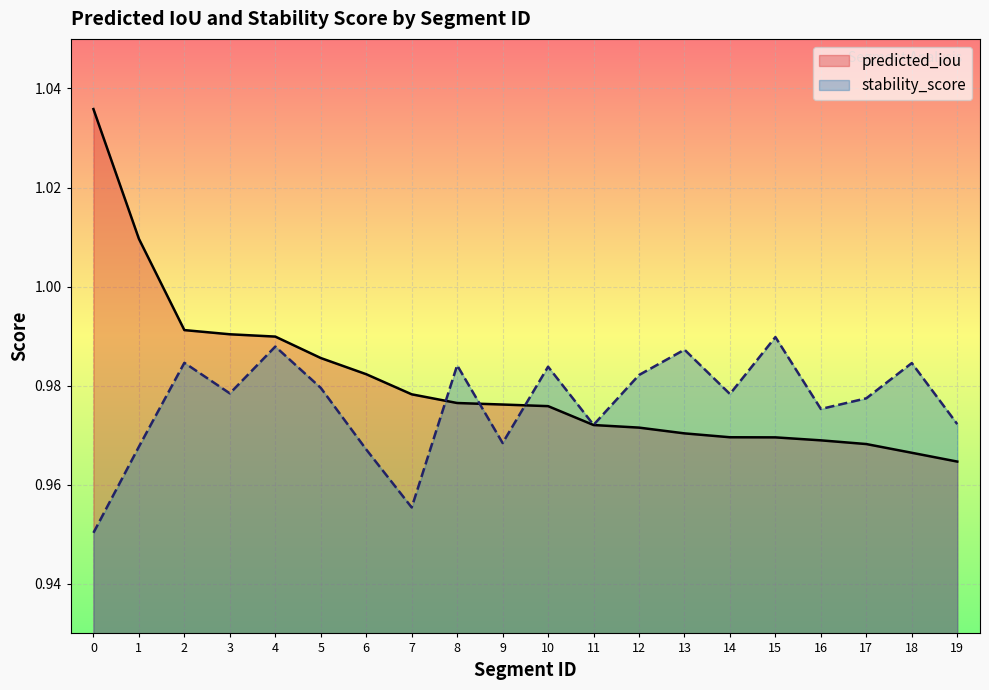

What is the maximum value shown in the chart?

1.0